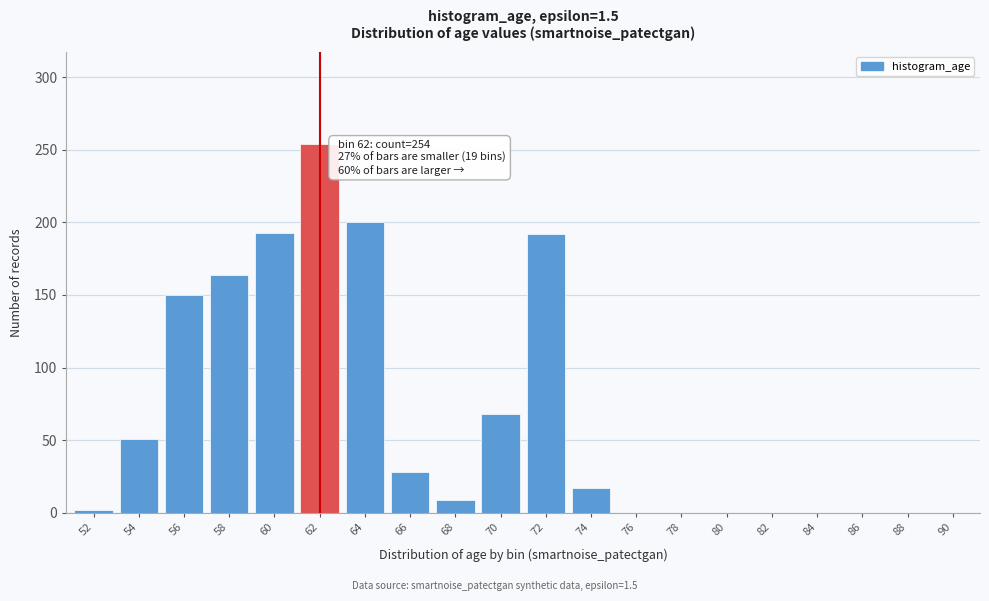

At which category does the chart reach its peak across all series?

62